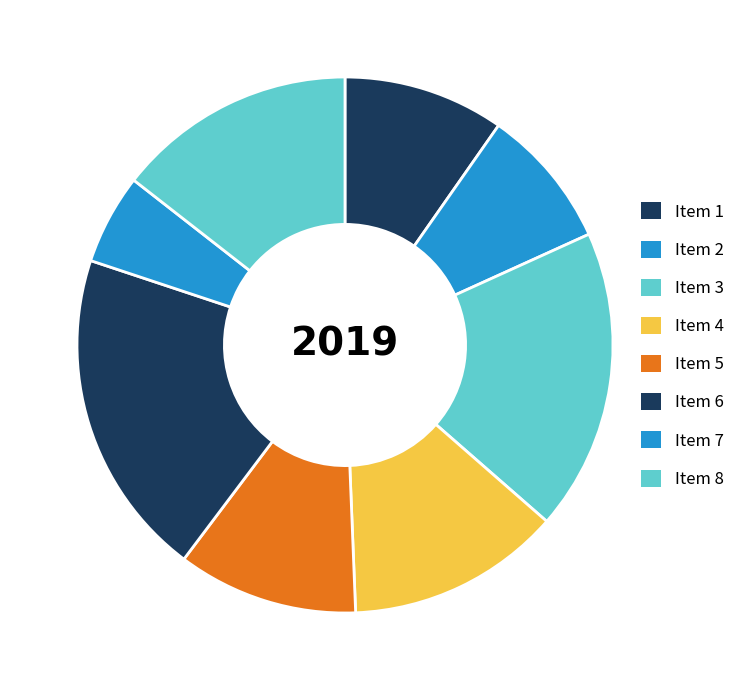

How many slices are in this pie chart?

8